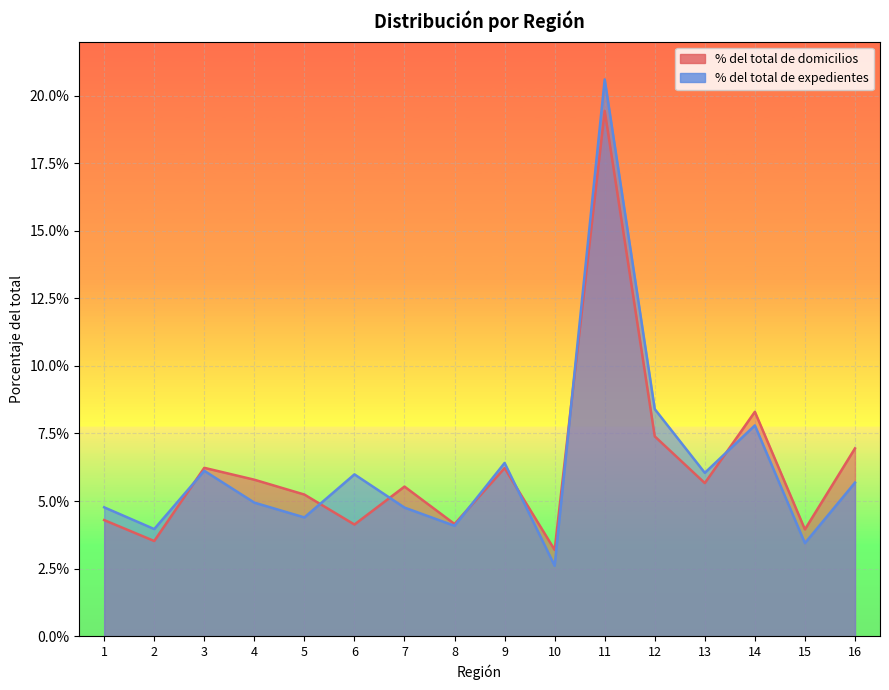

Between which two adjacent categories do % del total de expedientes and % del total de domicilios first intersect?

2 and 3